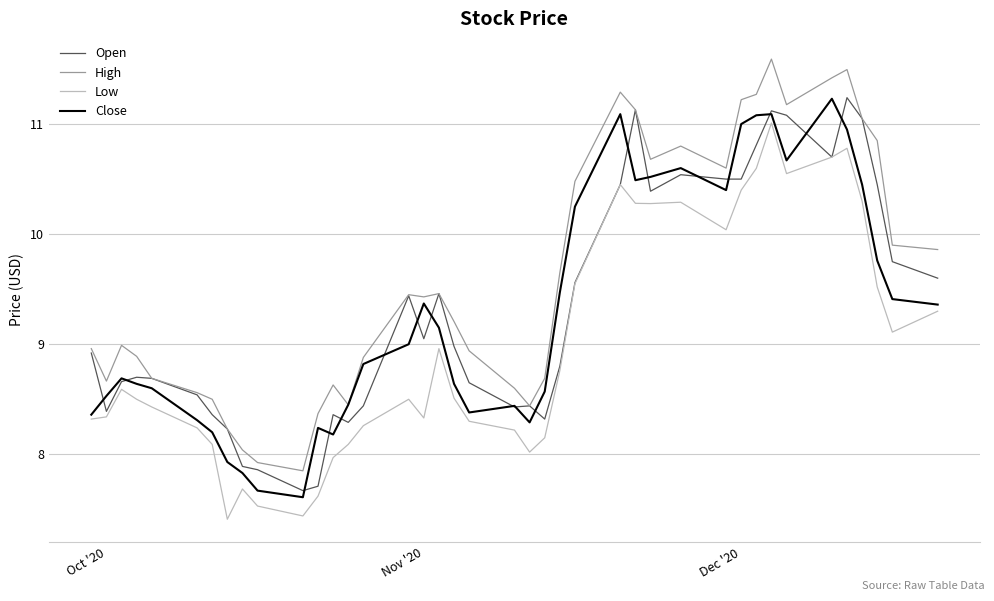

What is the difference between the maximum and second lowest values in the Open series?

3.5